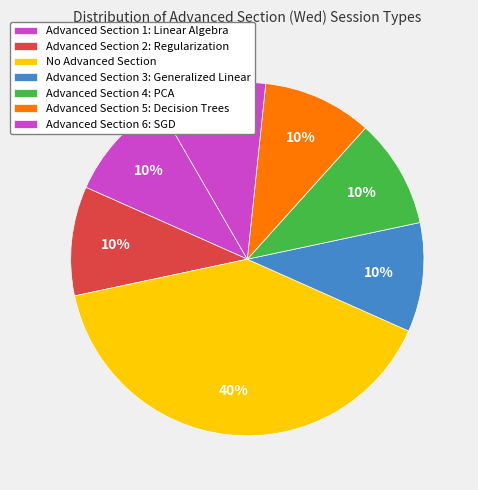

Count the number of slices in the pie.

7